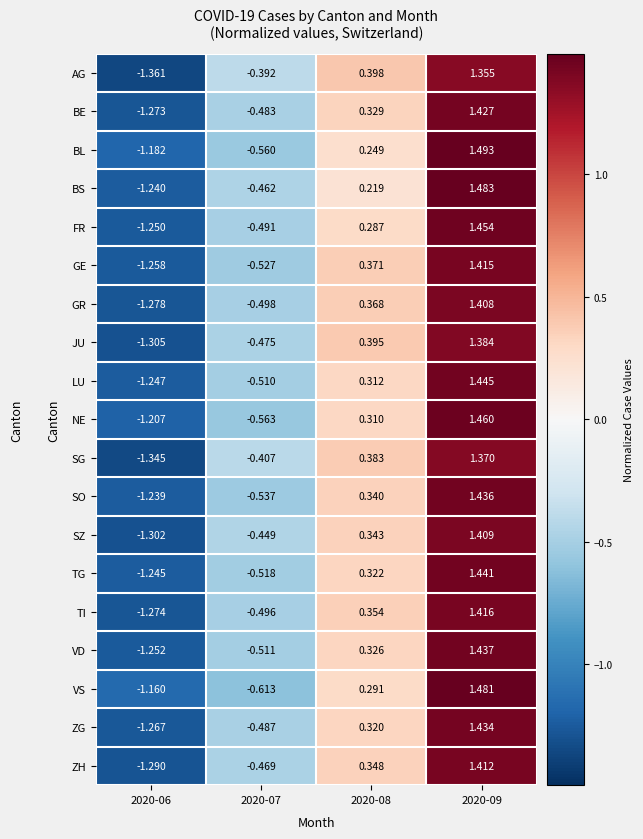

Between 2020-06 and 2020-08, which series saw the biggest shift?

AG